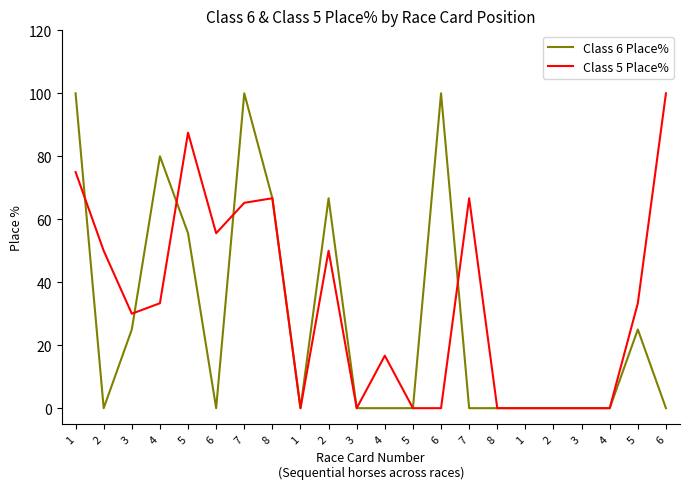

Is this an area chart (filled region under the line)?

No